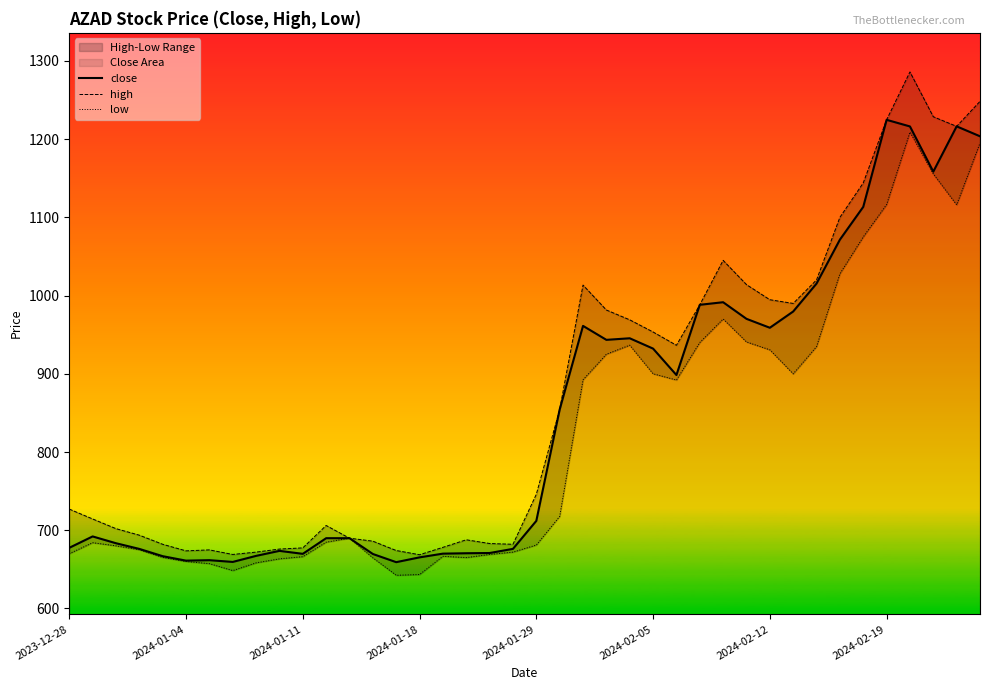

What are all the series names shown in the legend?

close, high, low